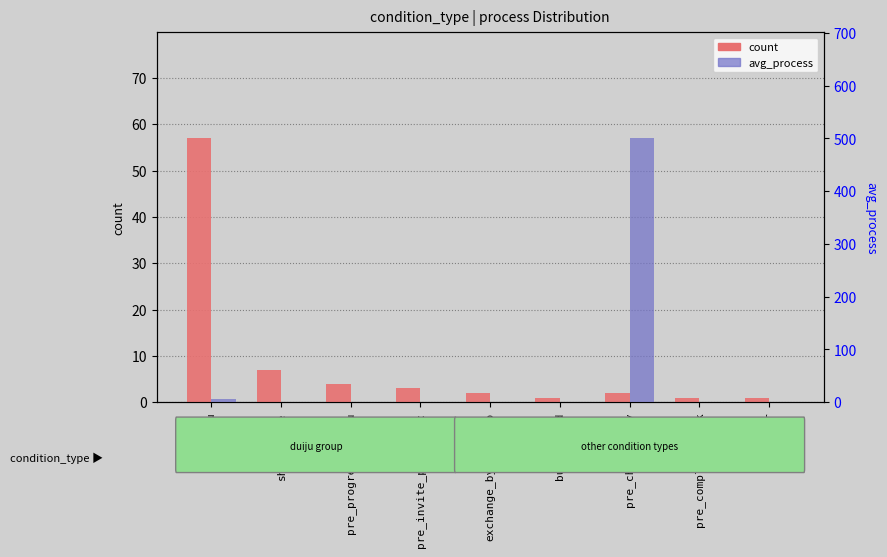

Which series has the largest total across all categories?

avg_process